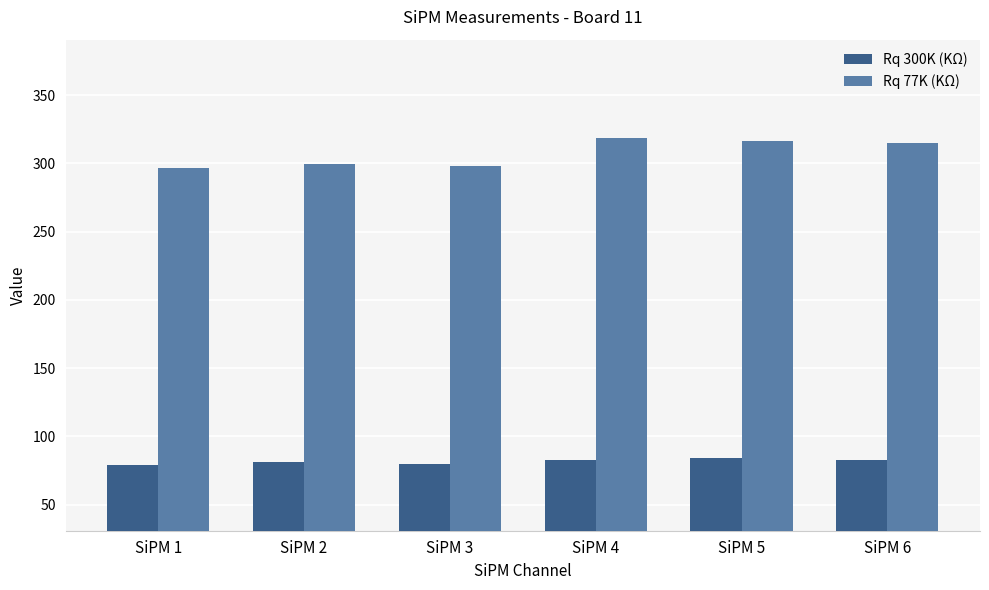

How many bars are there in total?

12